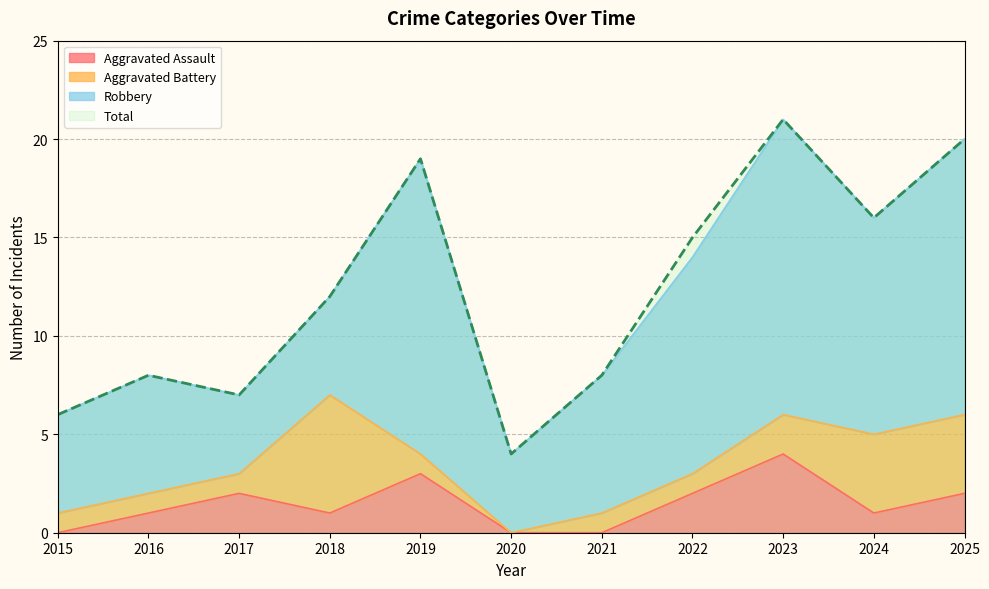

What is the average value of the Total series?

12